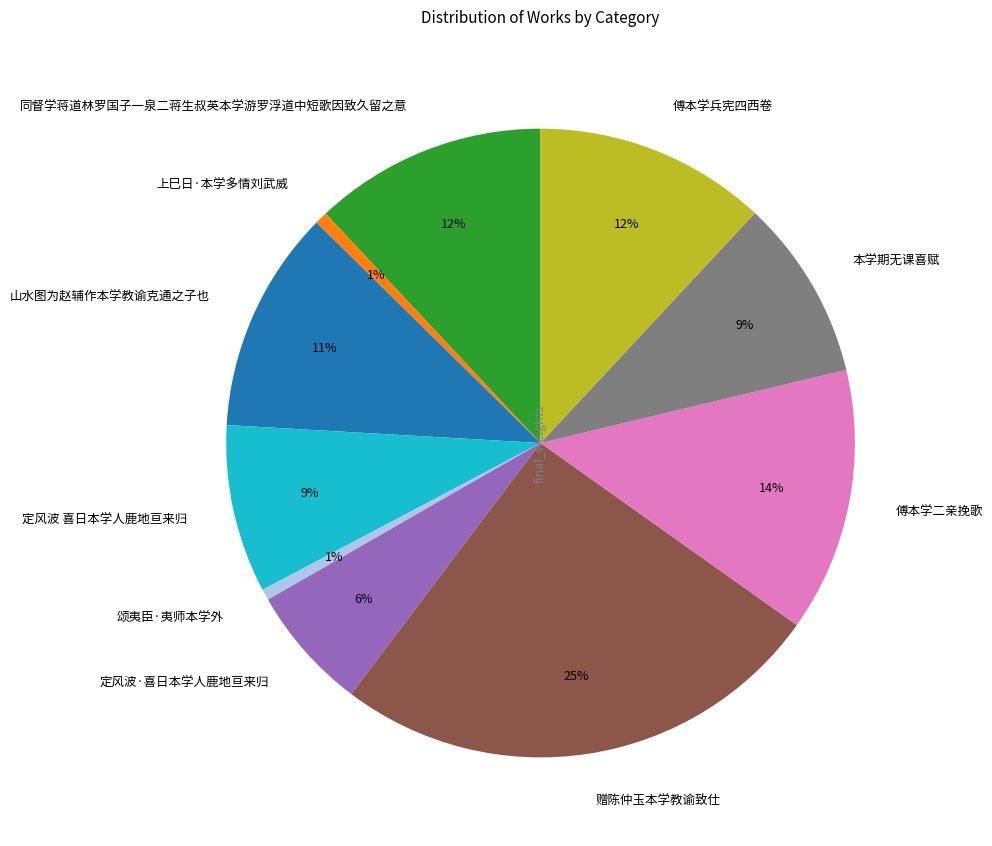

What is the ratio of the value at 上巳日·本学多情刘武威 to the value at 山水图为赵辅作本学教谕克通之子也?

0.1